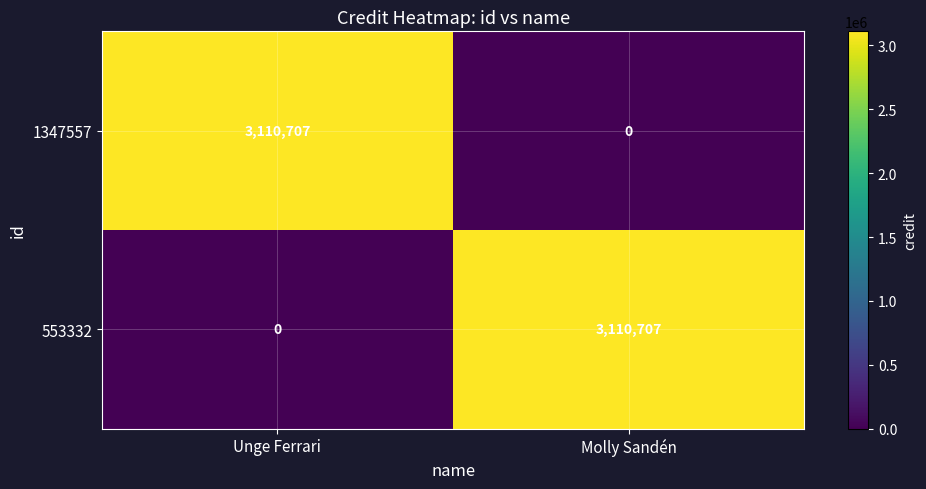

Reading right to left, what are all the values shown in this chart?

1347557: 0	3110707
553332: 3110707	0